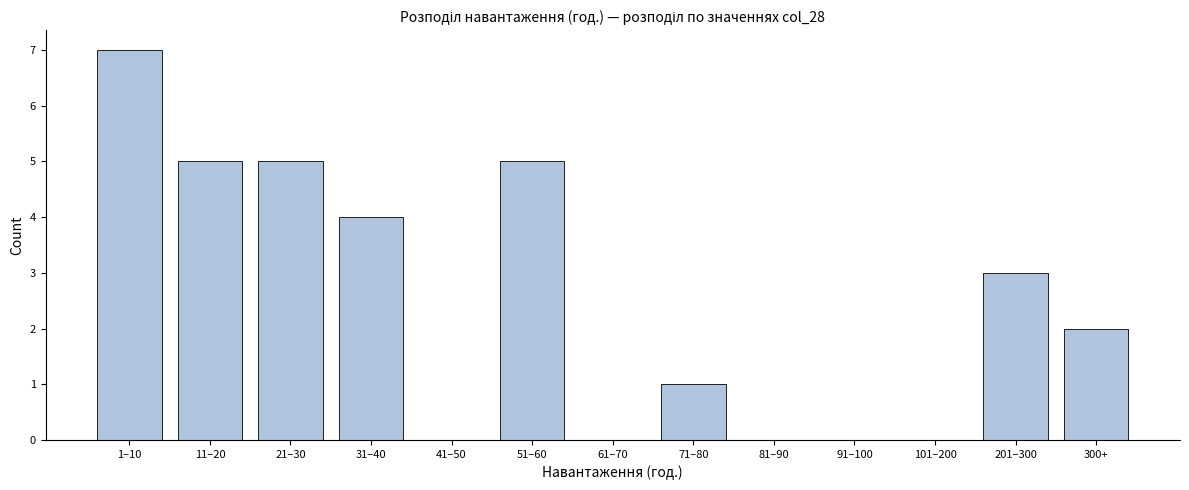

Reading left to right, extract all data points from this chart.

1–10=7	11–20=5	21–30=5	31–40=4	41–50=0	51–60=5	61–70=0	71–80=1	81–90=0	91–100=0	101–200=0	201–300=3	300+=2